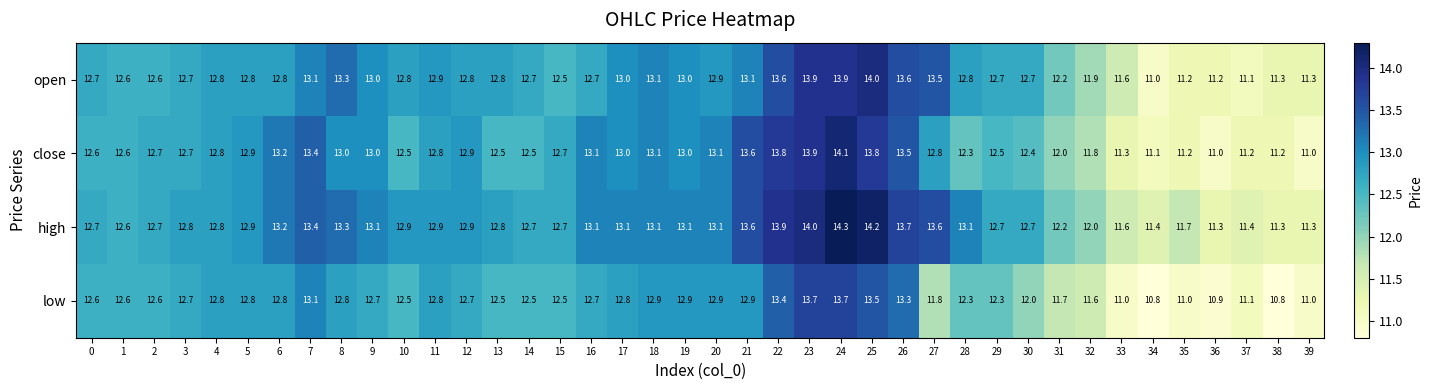

What is the greatest value displayed?

14.3